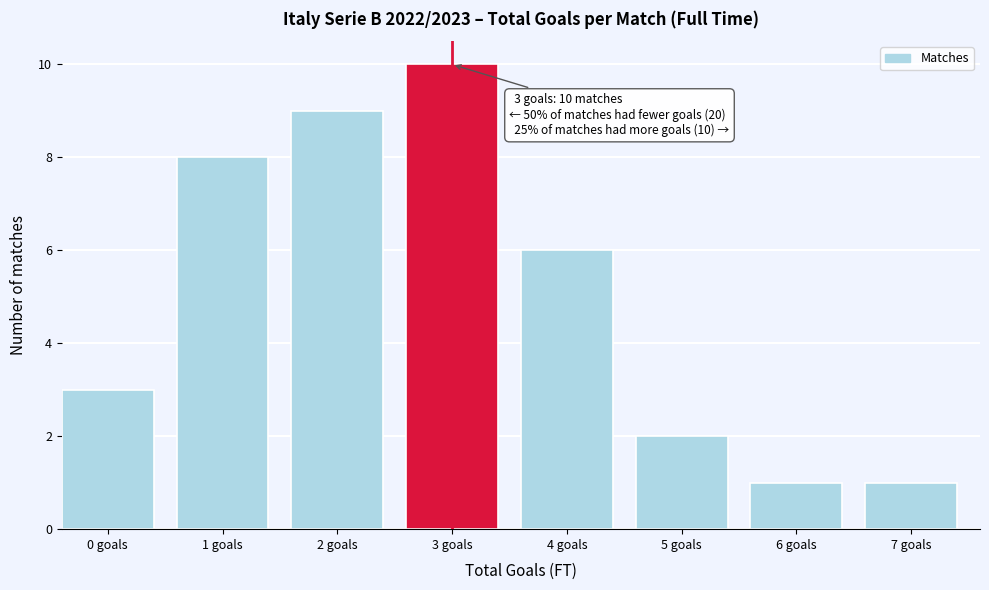

Reading right to left, extract all data points from this chart.

1	1	2	6	10	9	8	3